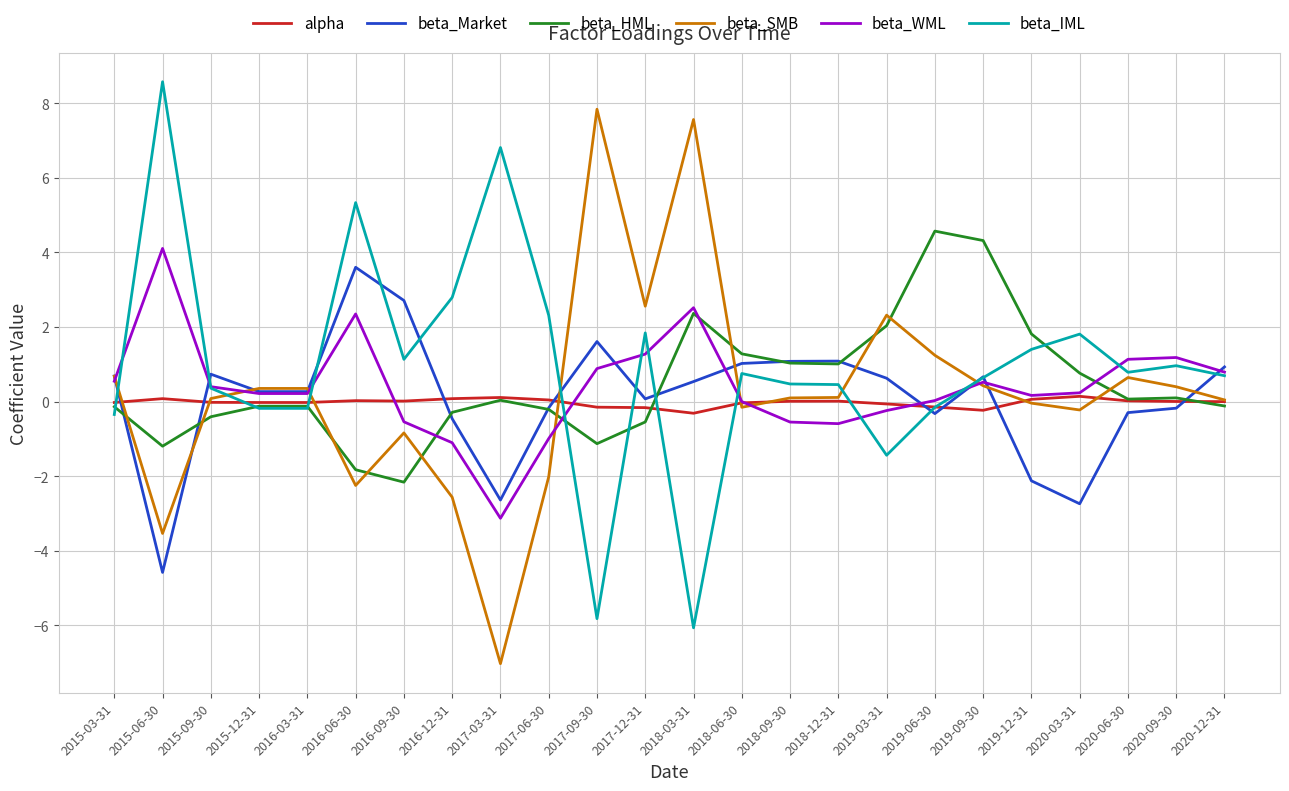

What is the minimum value shown in the chart?

-7.0